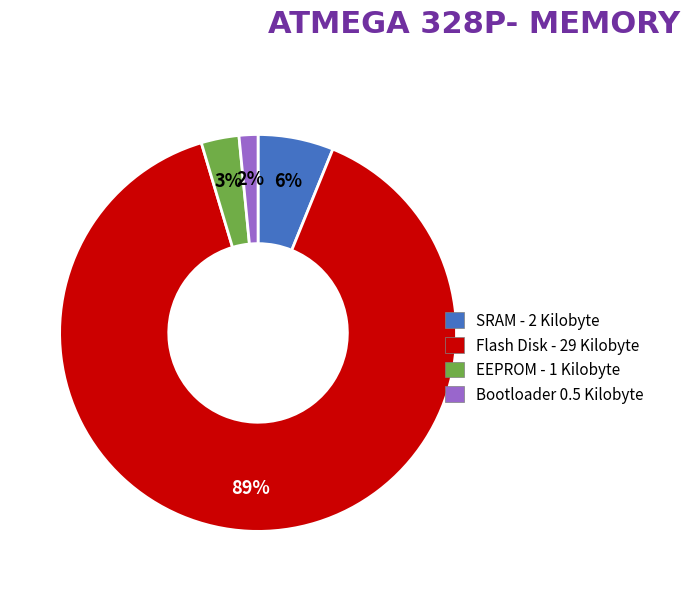

To the nearest percent, what is the average slice percentage?

25%